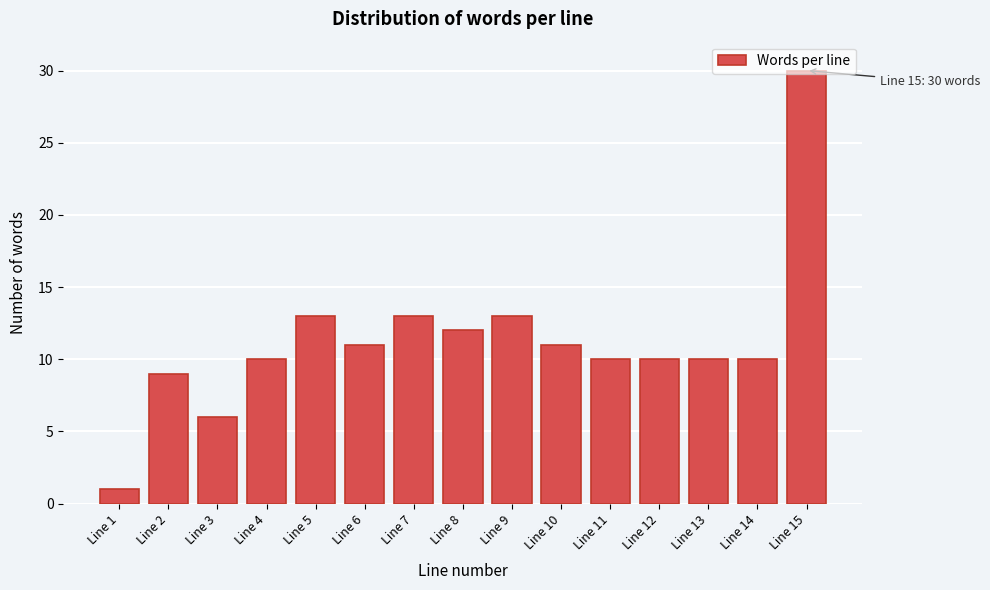

At which category does the chart reach its minimum across all series?

Line 1